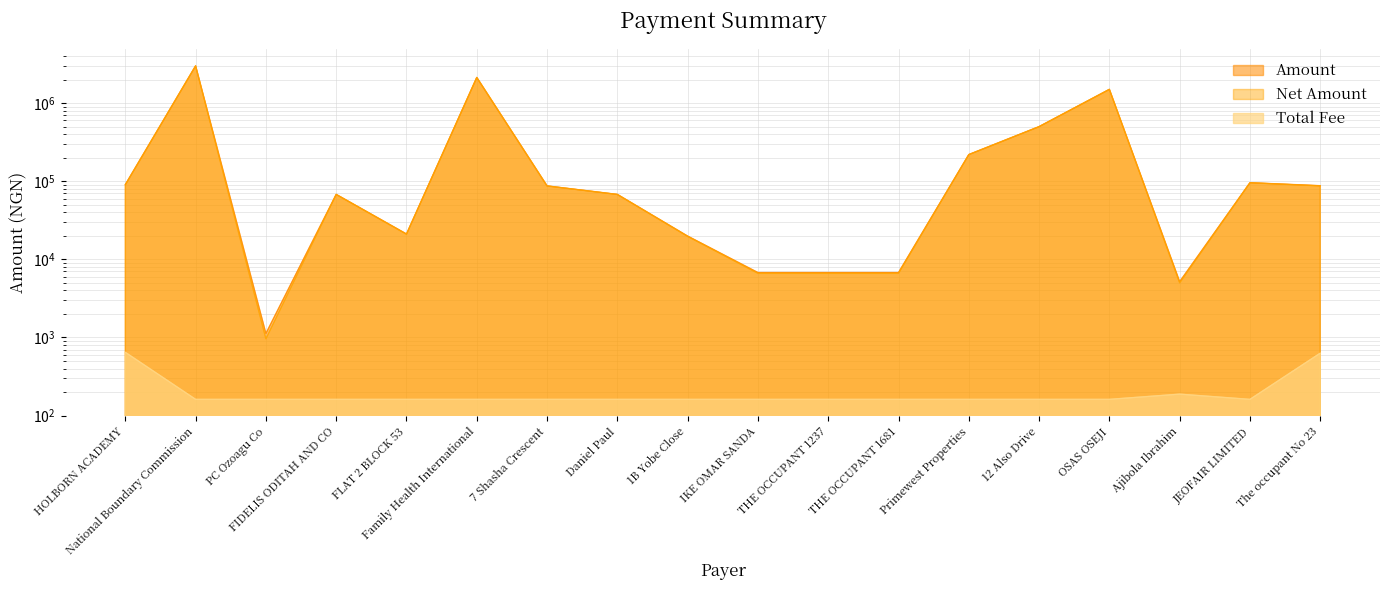

Is it true that Total Fee equals 161.2 at JEOFAIR LIMITED?

True